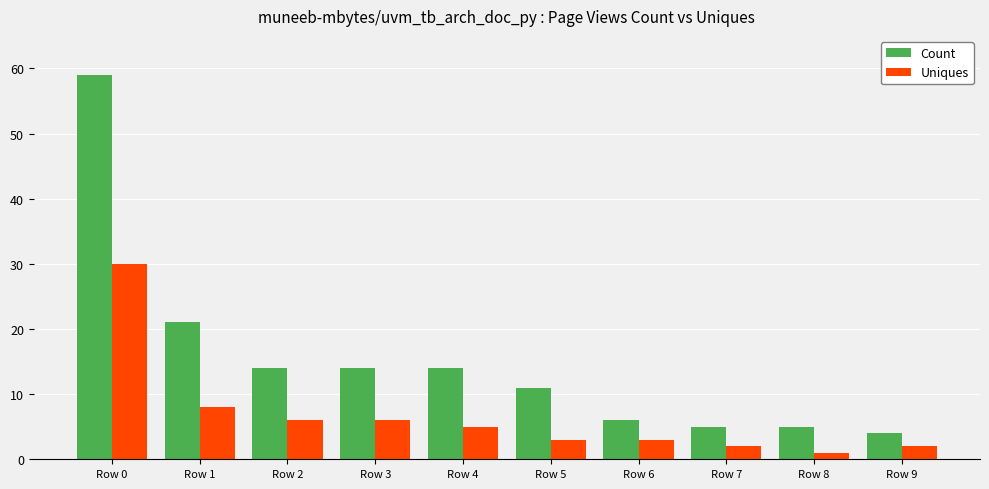

Is the value of Count at Row 6 greater than the value of Uniques at Row 1?

No